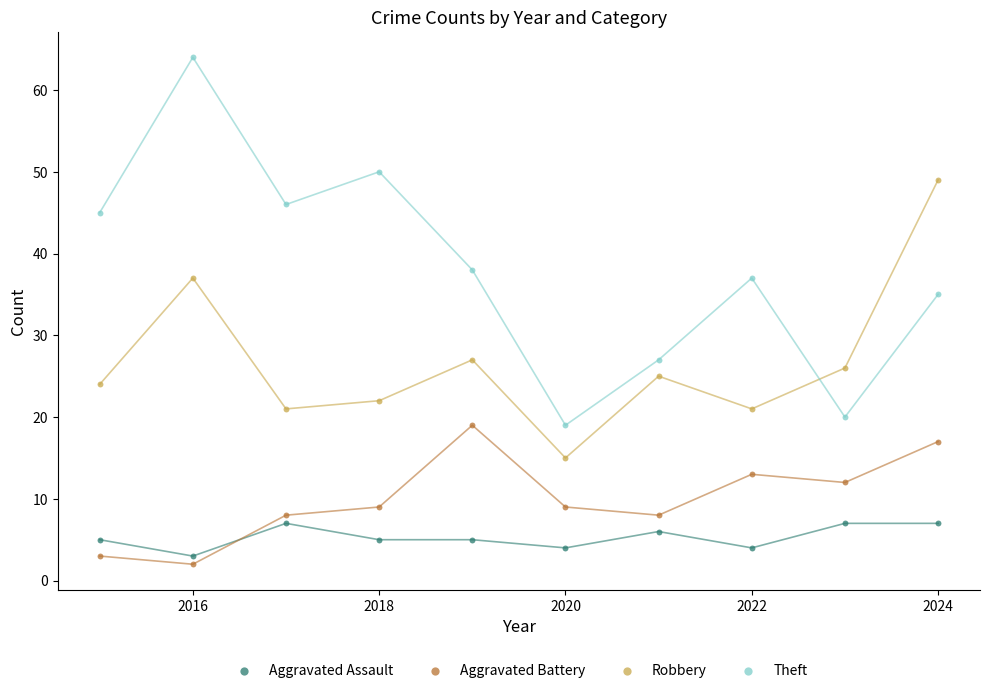

What are all the series names shown in the legend?

Aggravated Assault, Aggravated Battery, Robbery, Theft